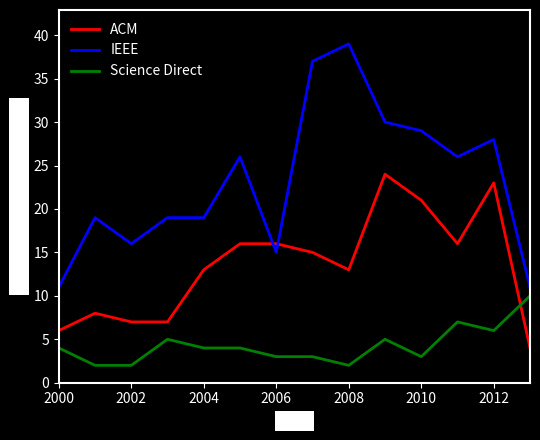

Does the chart have visible grid lines?

No